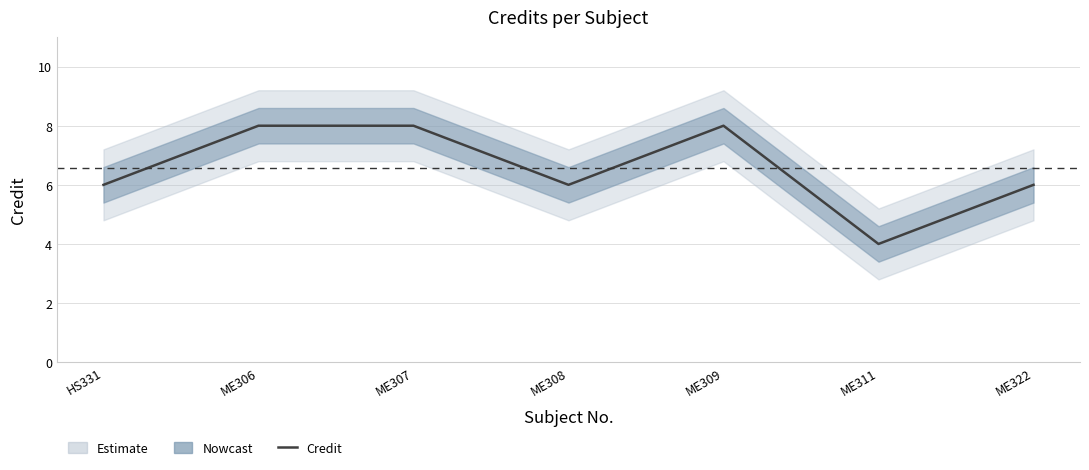

What is the change in value from HS331 to ME311?

-2